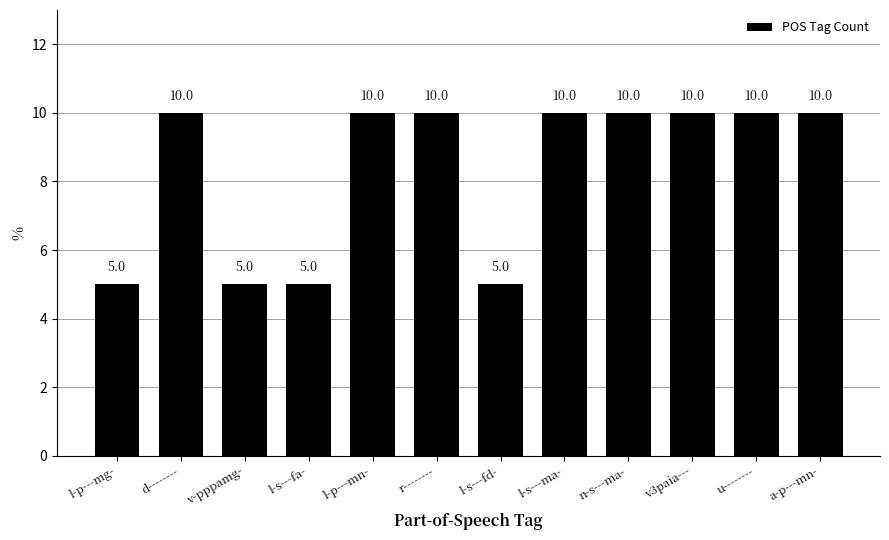

What is the smallest value displayed?

5